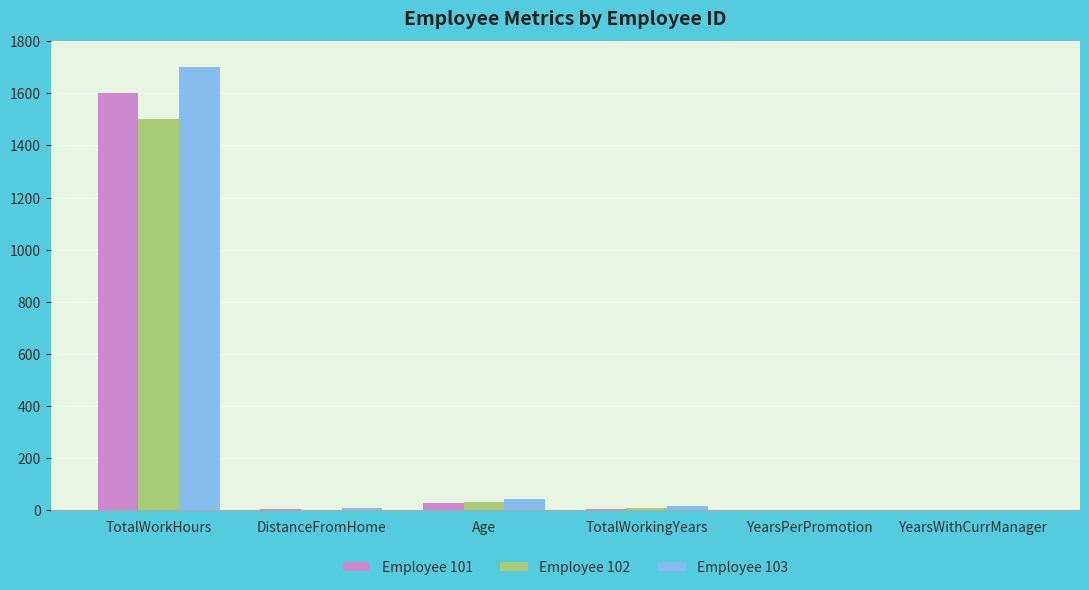

Where is Employee 103 nearest to the value 851?

Age